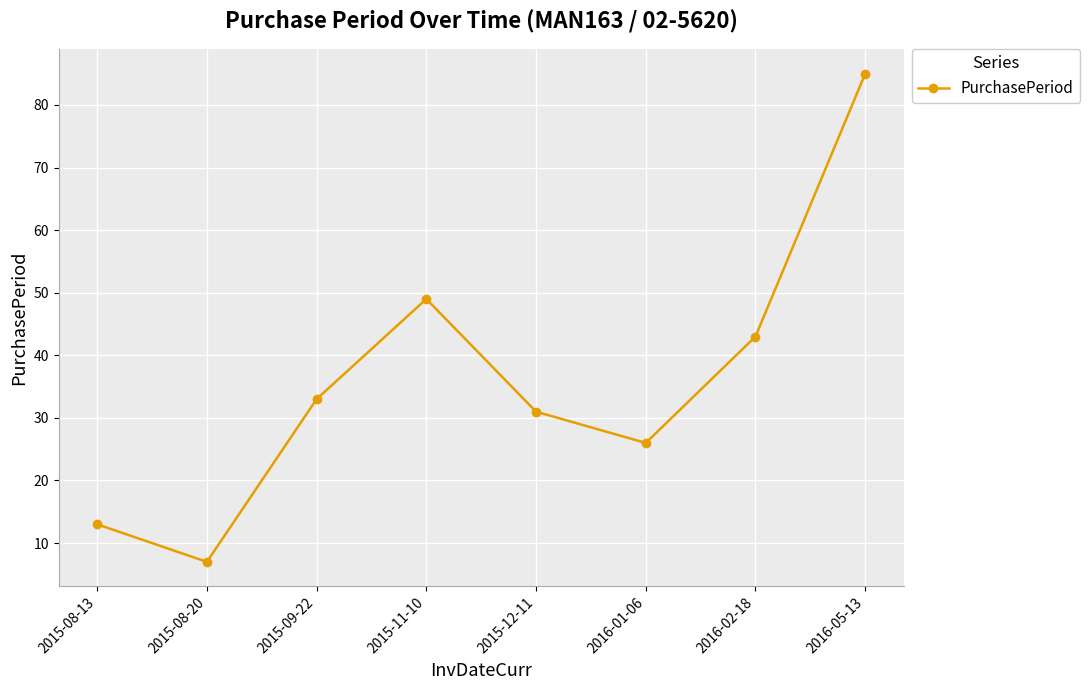

What is the minimum value shown in the chart?

7